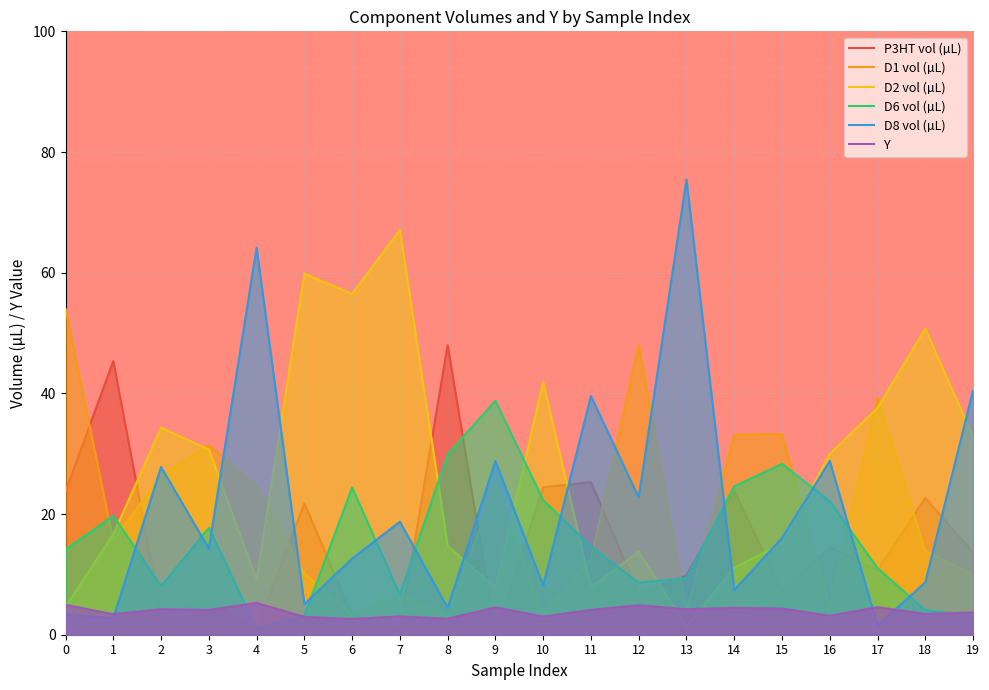

What value does the D1 vol (µL) series have at 11?

12.6